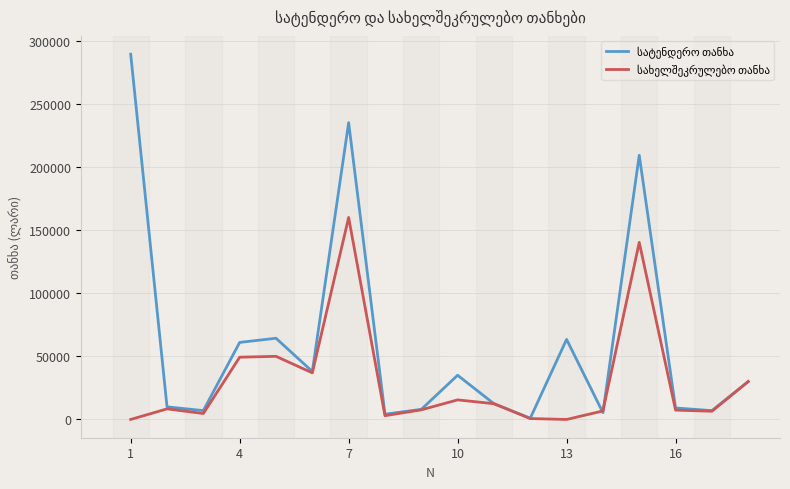

What is the maximum value shown in the chart?

289240.0